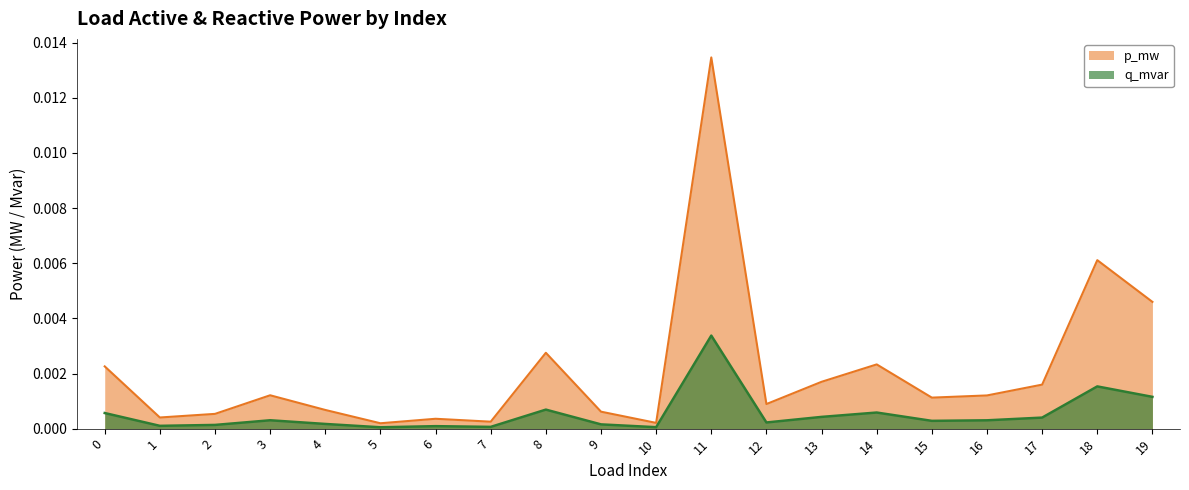

Does the chart display data point markers on the line(s)?

No